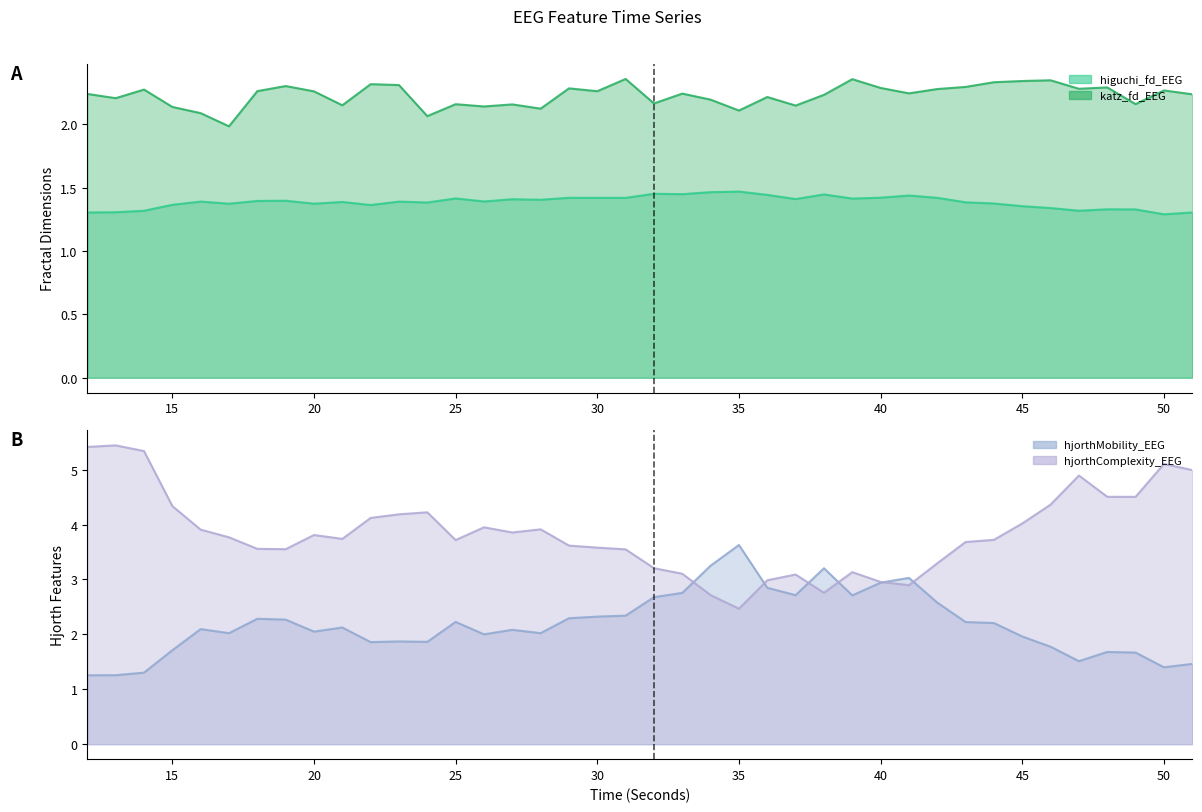

List the series in order of their peak value, lowest first.

higuchi_fd_EEG, katz_fd_EEG, hjorthMobility_EEG, hjorthComplexity_EEG